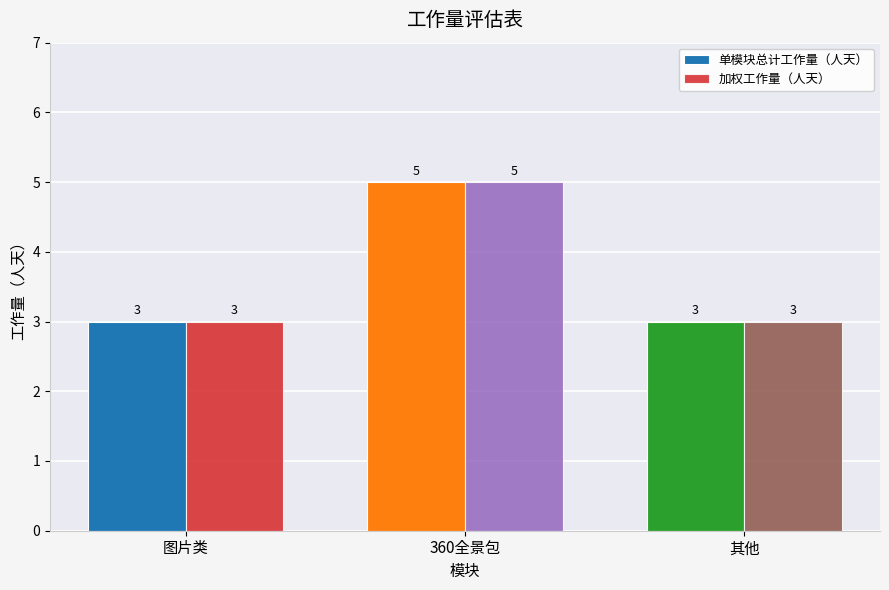

Is it true that 加权工作量（人天） equals 8 at 360全景包?

False